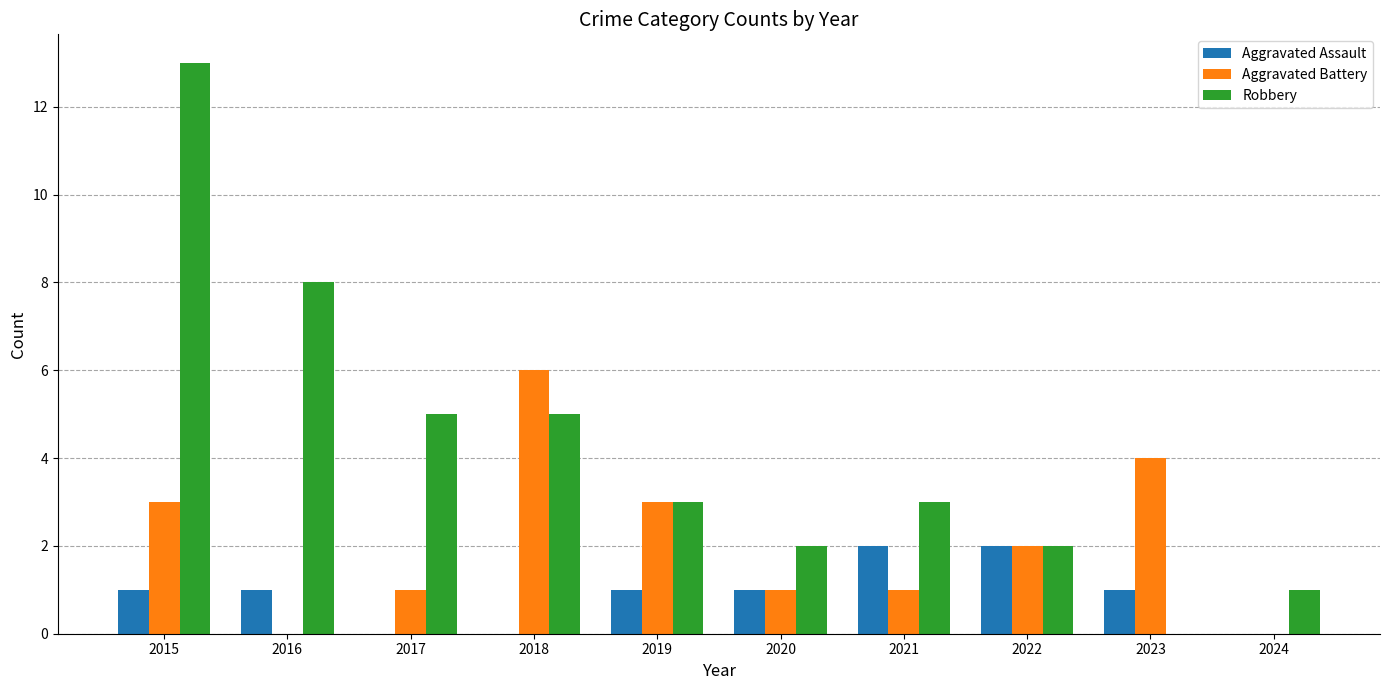

What is the spread (max minus min) of values at 2023?

4